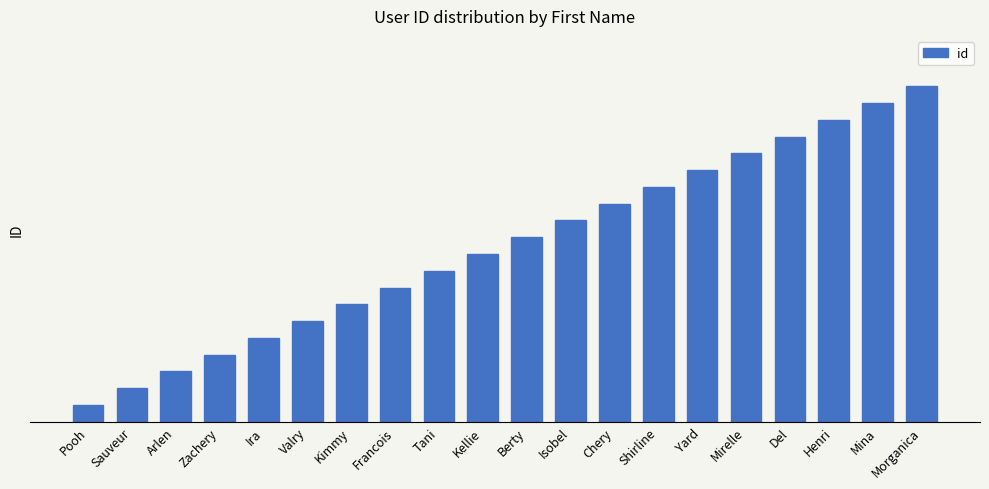

True or false: the data shows 4 at Chery.

False